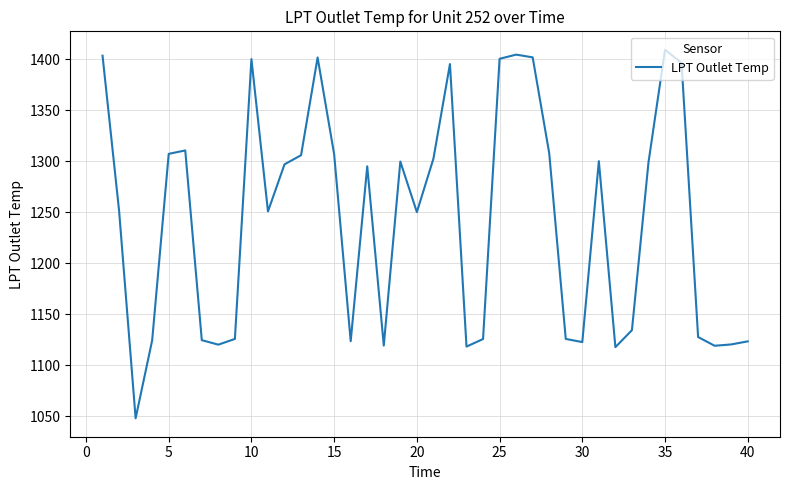

What is the difference between the maximum and minimum values?

361.2